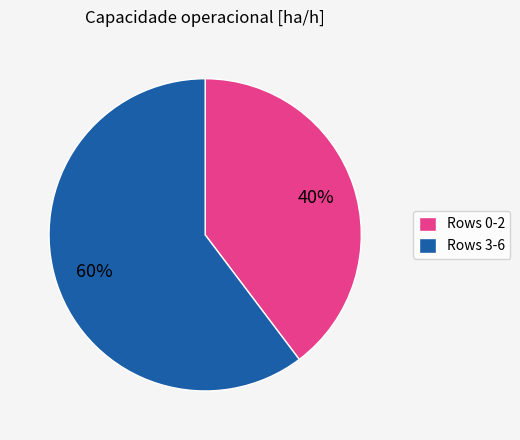

To the nearest percent, what percentage of the pie is Rows 0-2?

40%